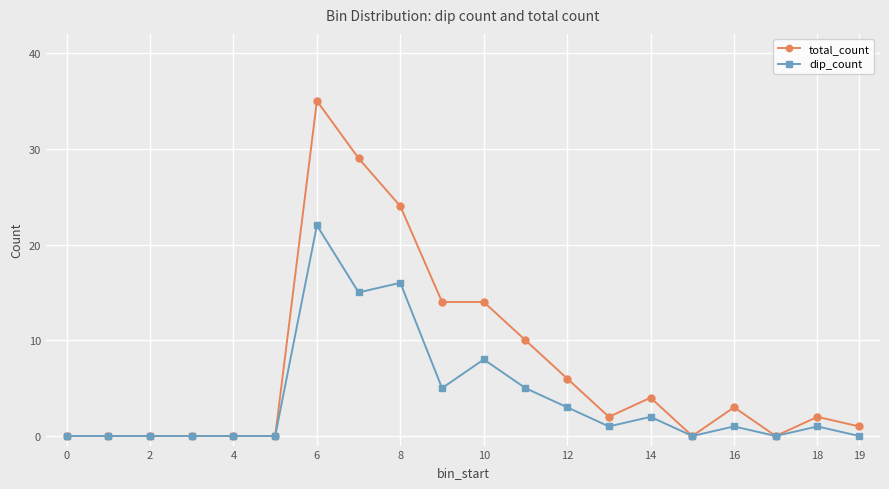

Which series has the widest spread of values?

total_count